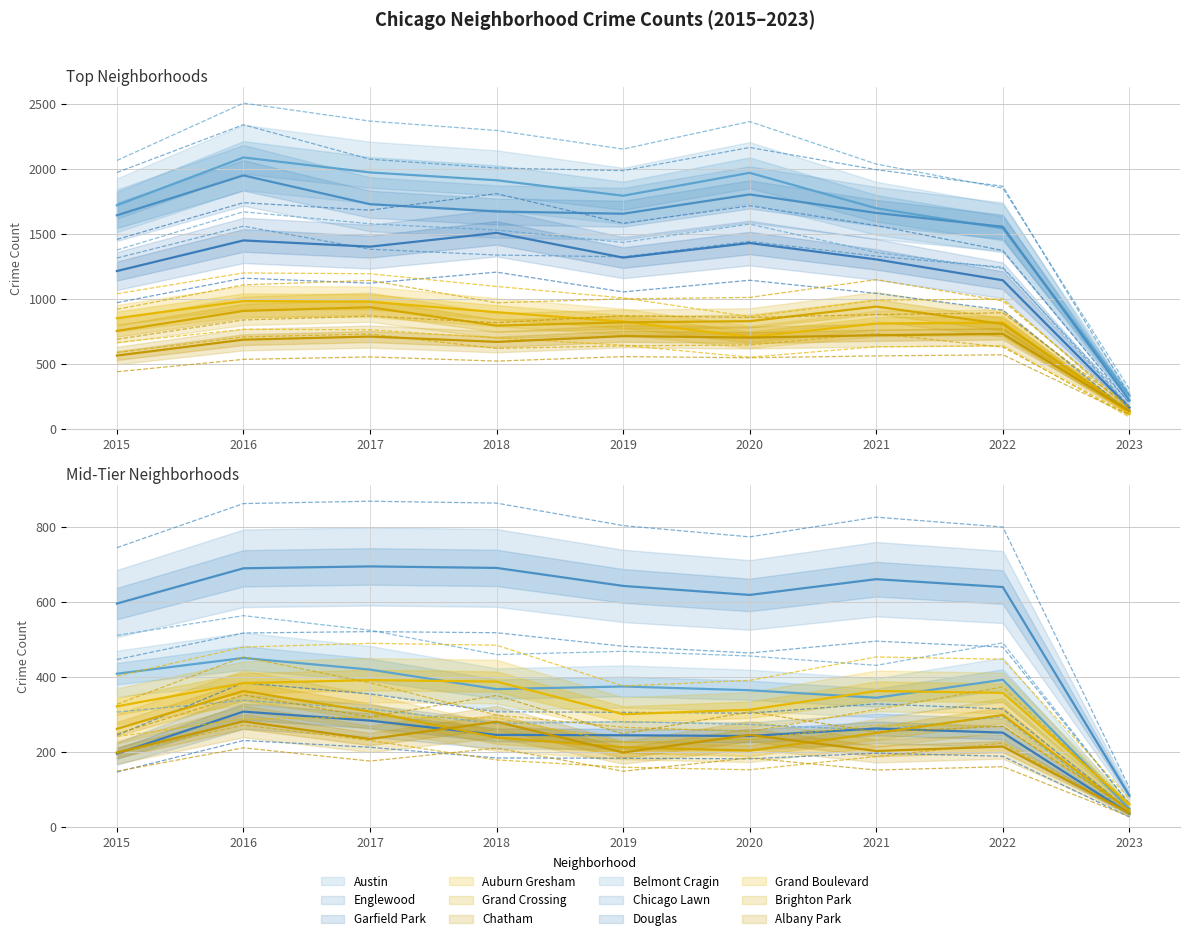

At how many categories does at least one series exceed 936?

8